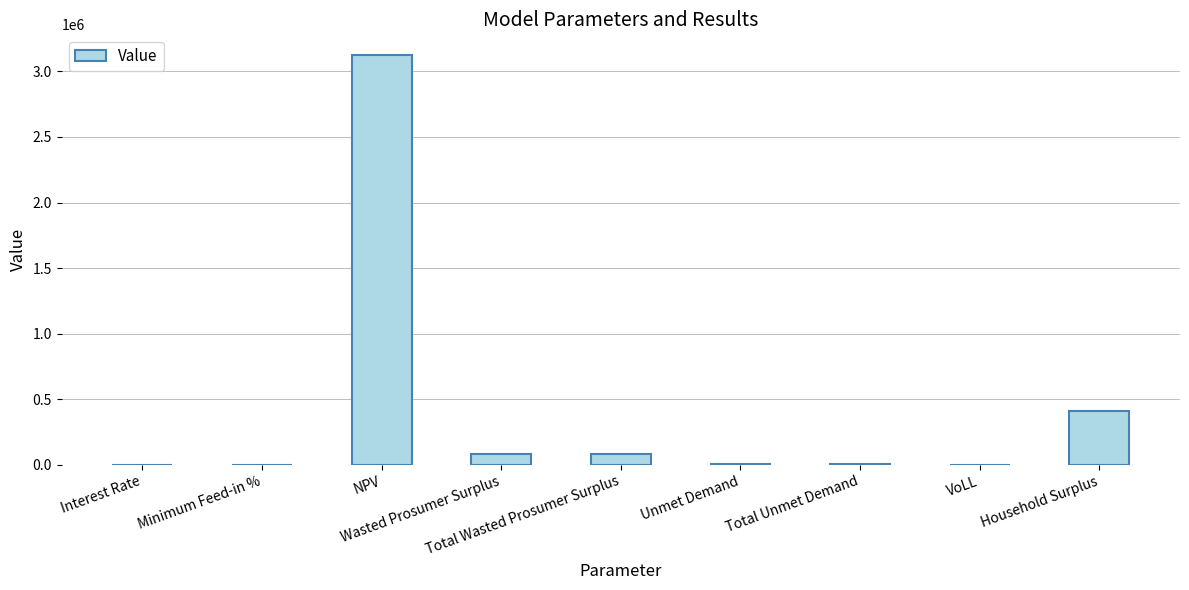

What is the sum of all values?

3703651.5